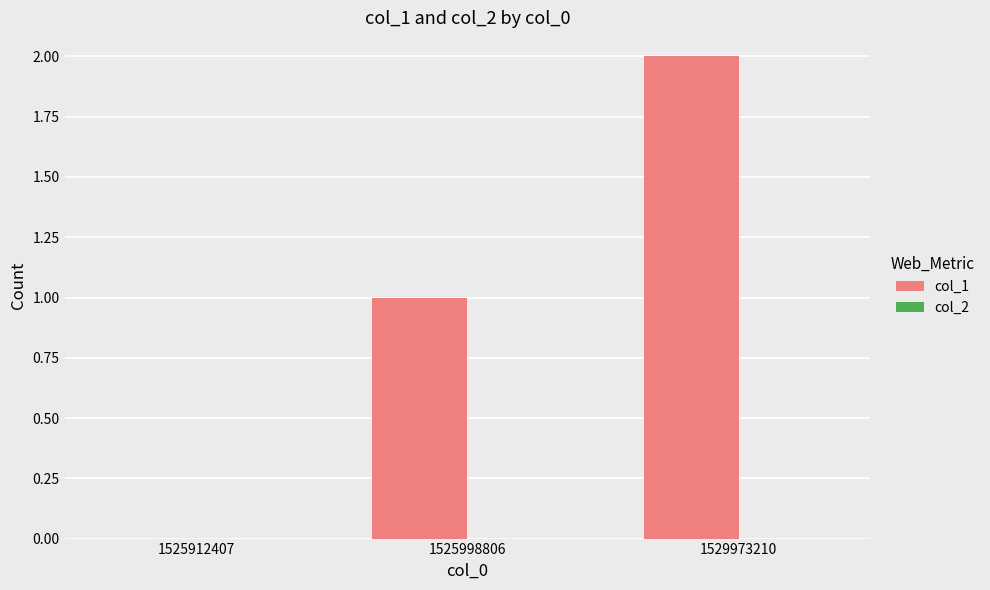

The chart shows a value of -1 at 1525912407. True or false?

False